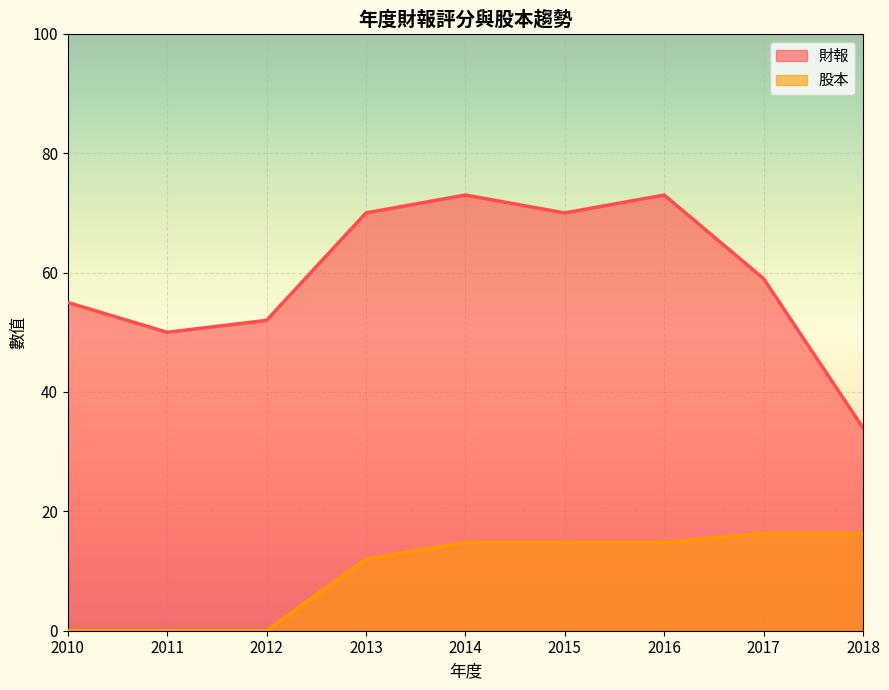

Where is 財報 nearest to the value 53?

2012